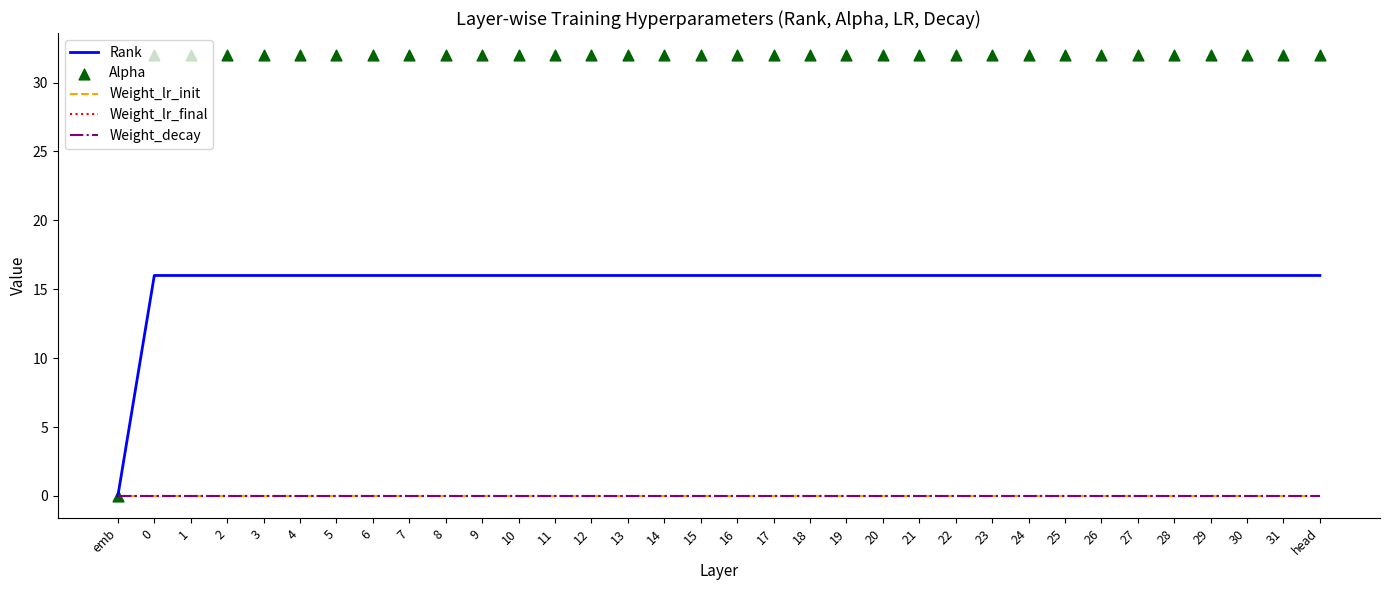

Which series contains the lowest Y value?

Rank